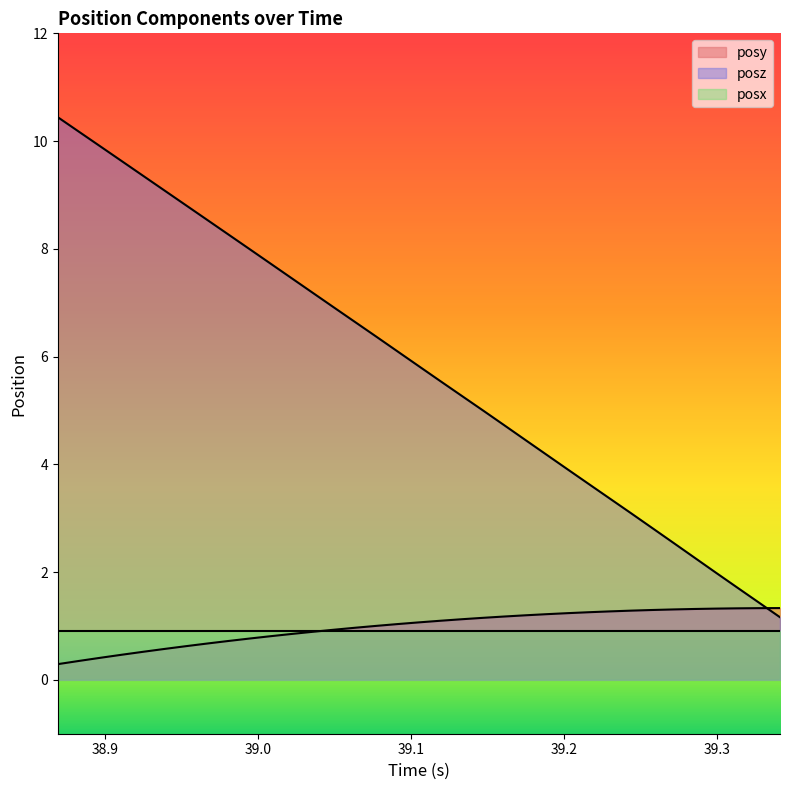

How many lines are shown in the chart?

3